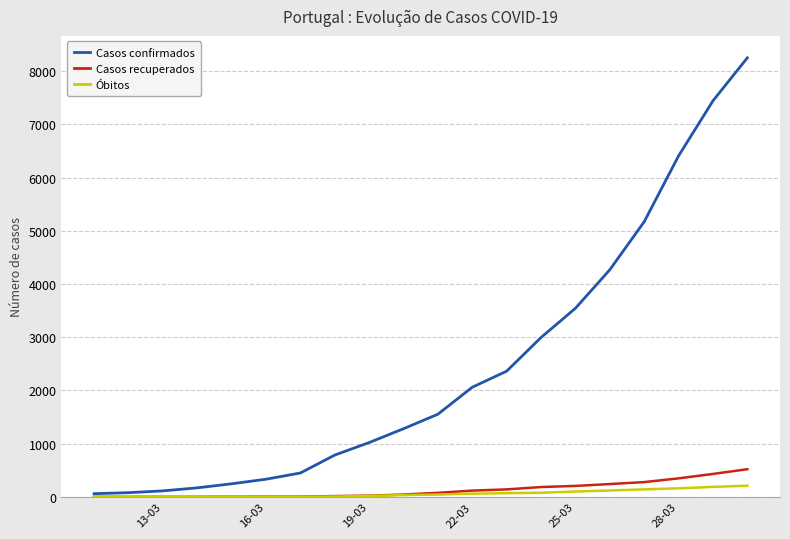

What is the maximum value for Casos recuperados?

519